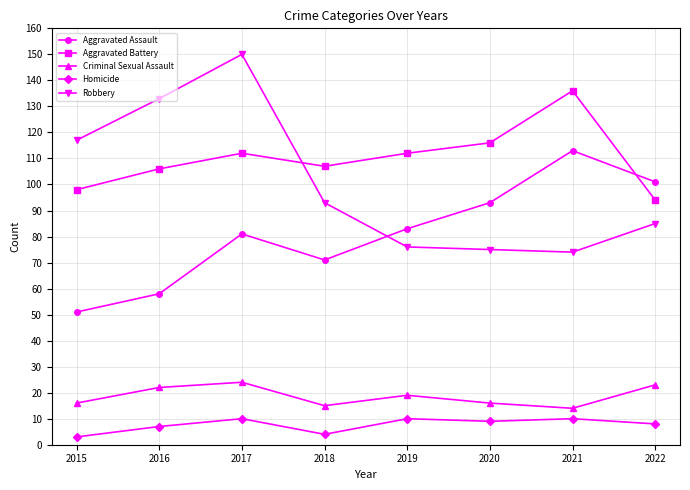

Where does the Criminal Sexual Assault series first go above 19?

2016